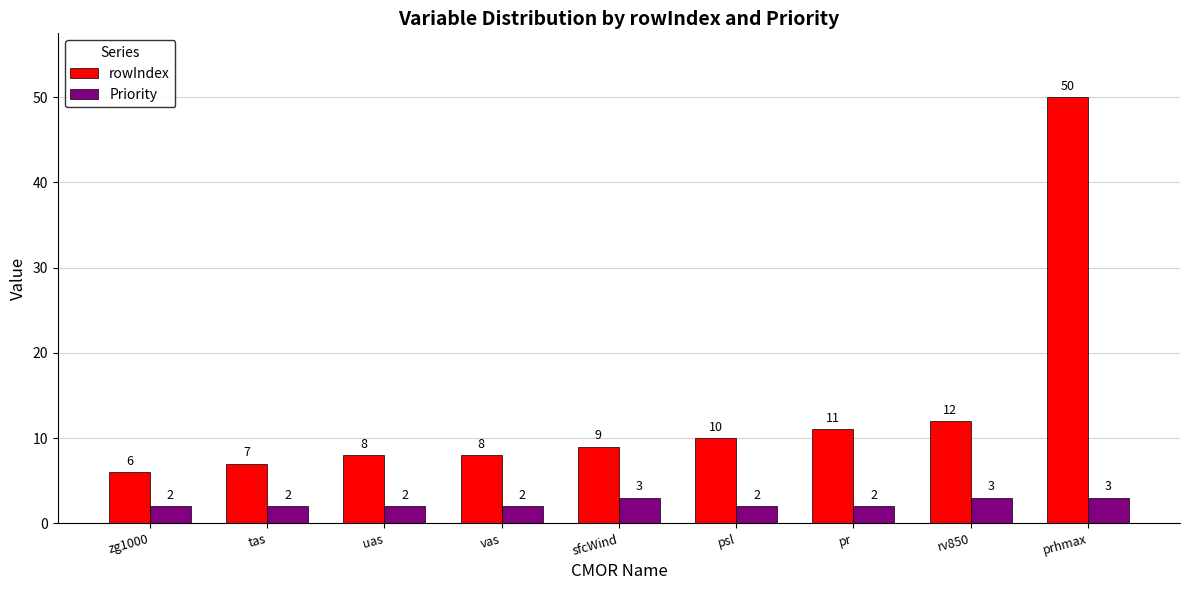

Reading left to right, transcribe all the data shown in this chart.

rowIndex: 6	7	8	8	9	10	11	12	50
Priority: 2	2	2	2	3	2	2	3	3